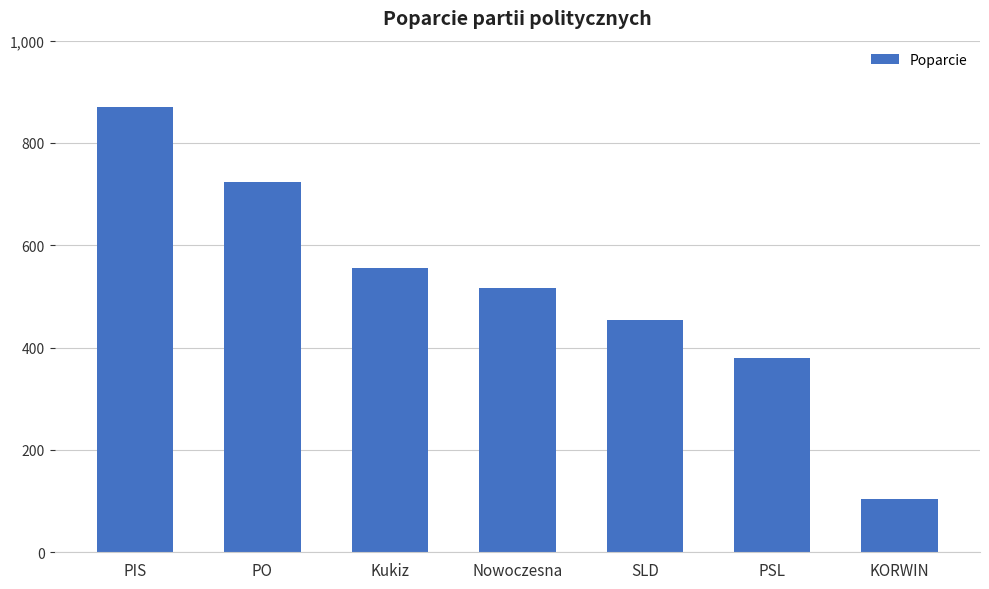

Approximately how many times larger is the value at PO compared to SLD?

1.6